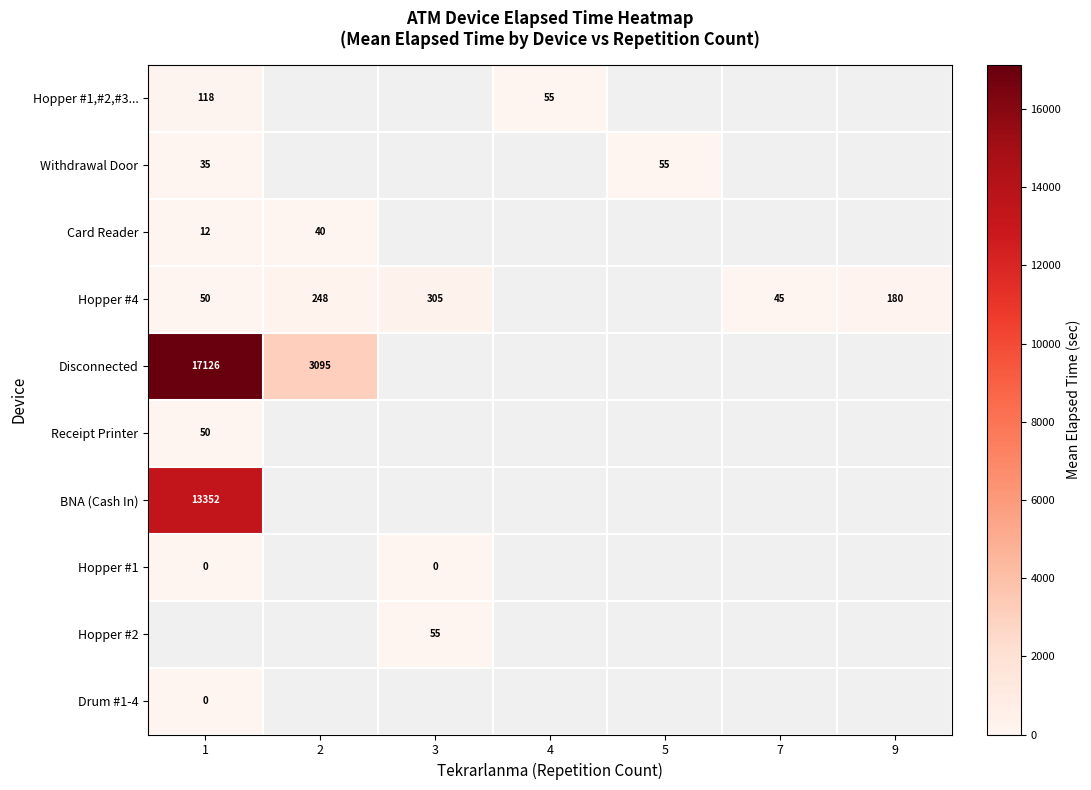

Is the value of Hopper #4 at 9 greater than the value of Hopper #2 at 3?

Yes